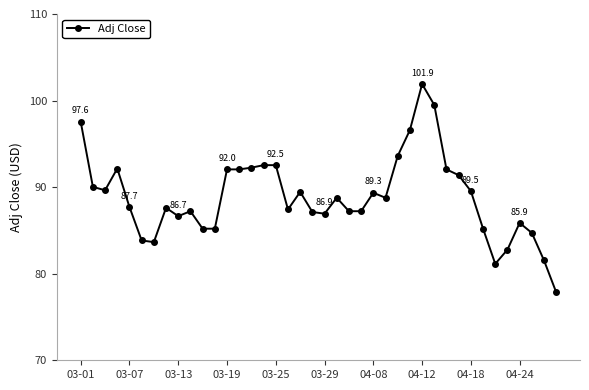

Does the chart display data point markers on the line(s)?

Yes